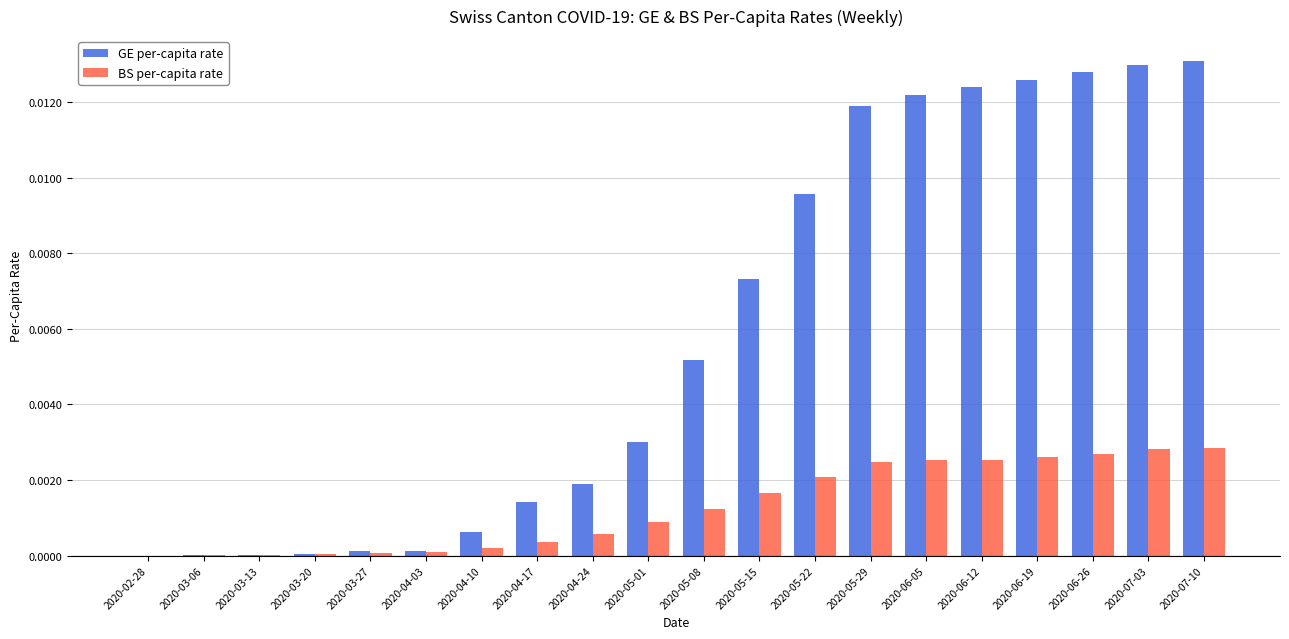

Which series has the largest total across all categories?

GE per-capita rate